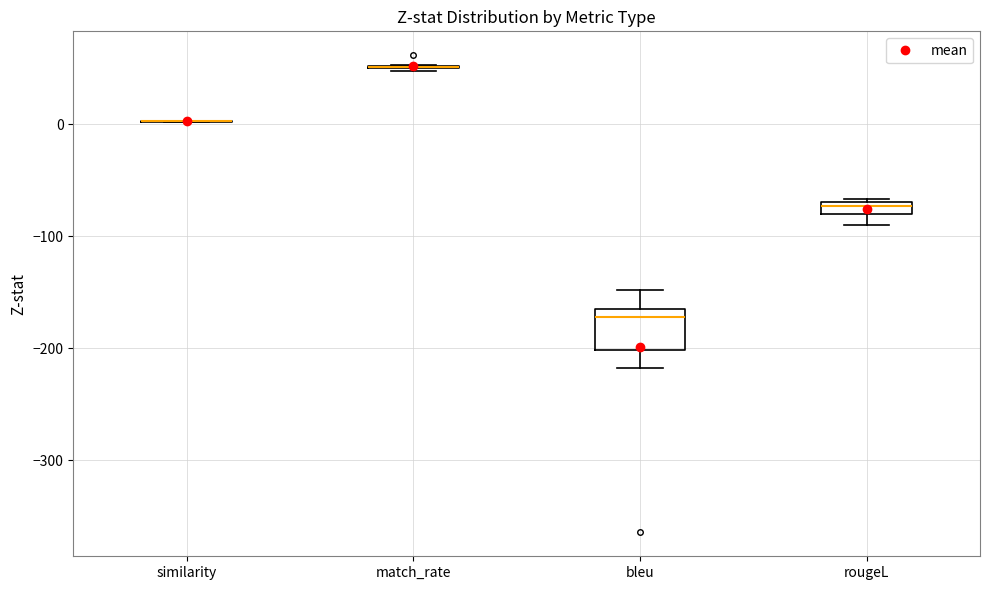

Which box is the tallest, from its lower edge to its upper edge?

bleu